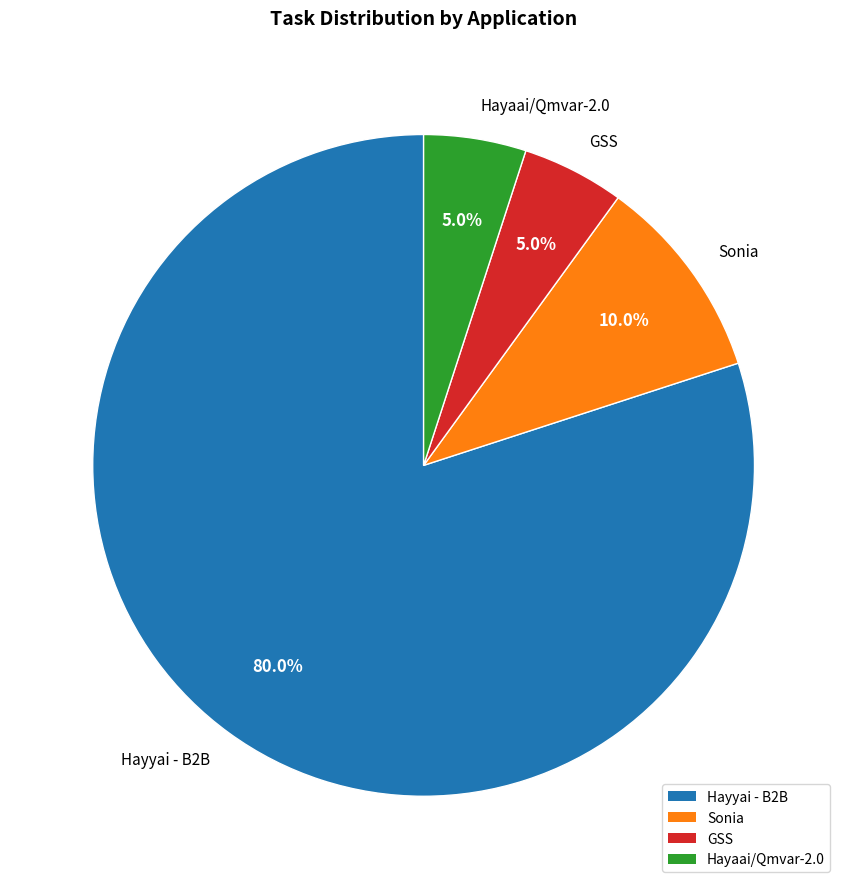

To the nearest percent, what is the average slice percentage?

25%